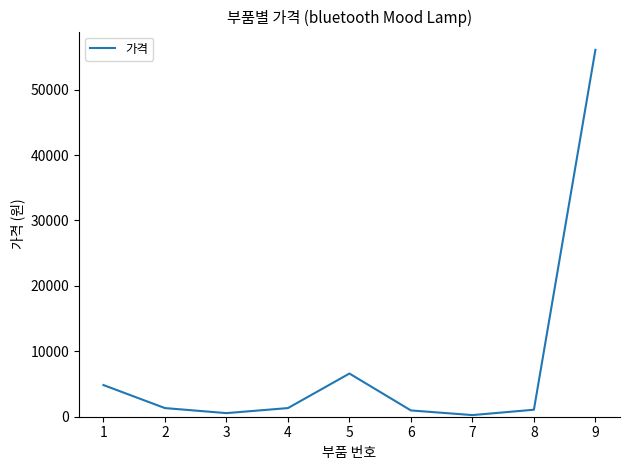

Where is the data nearest to the value 28165?

5